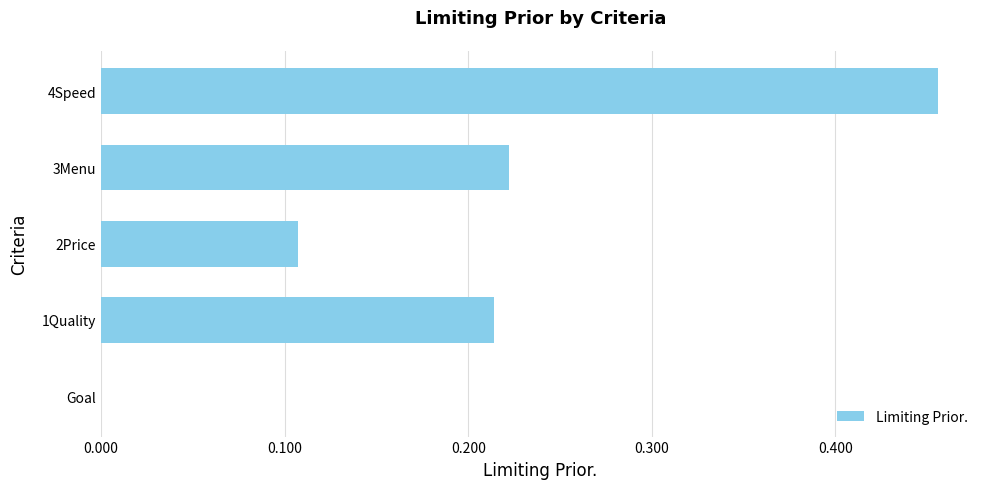

What is the sum of all values?

1.0